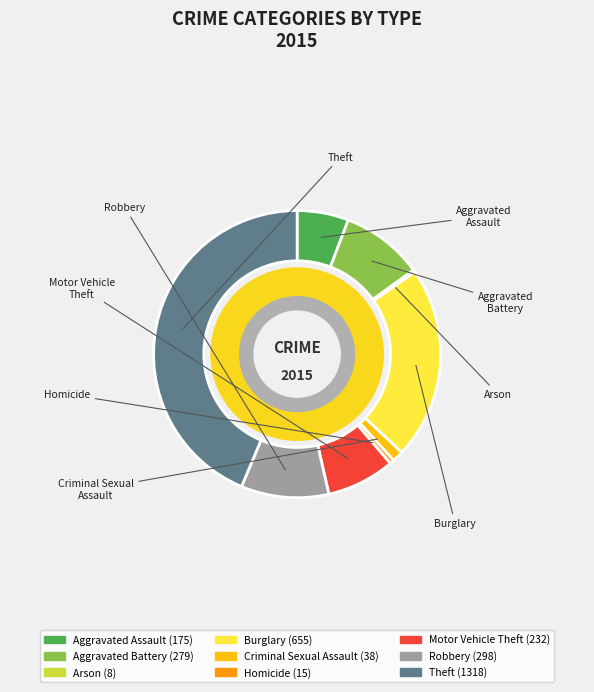

What percentage is the Burglary slice, to the nearest percent?

22%